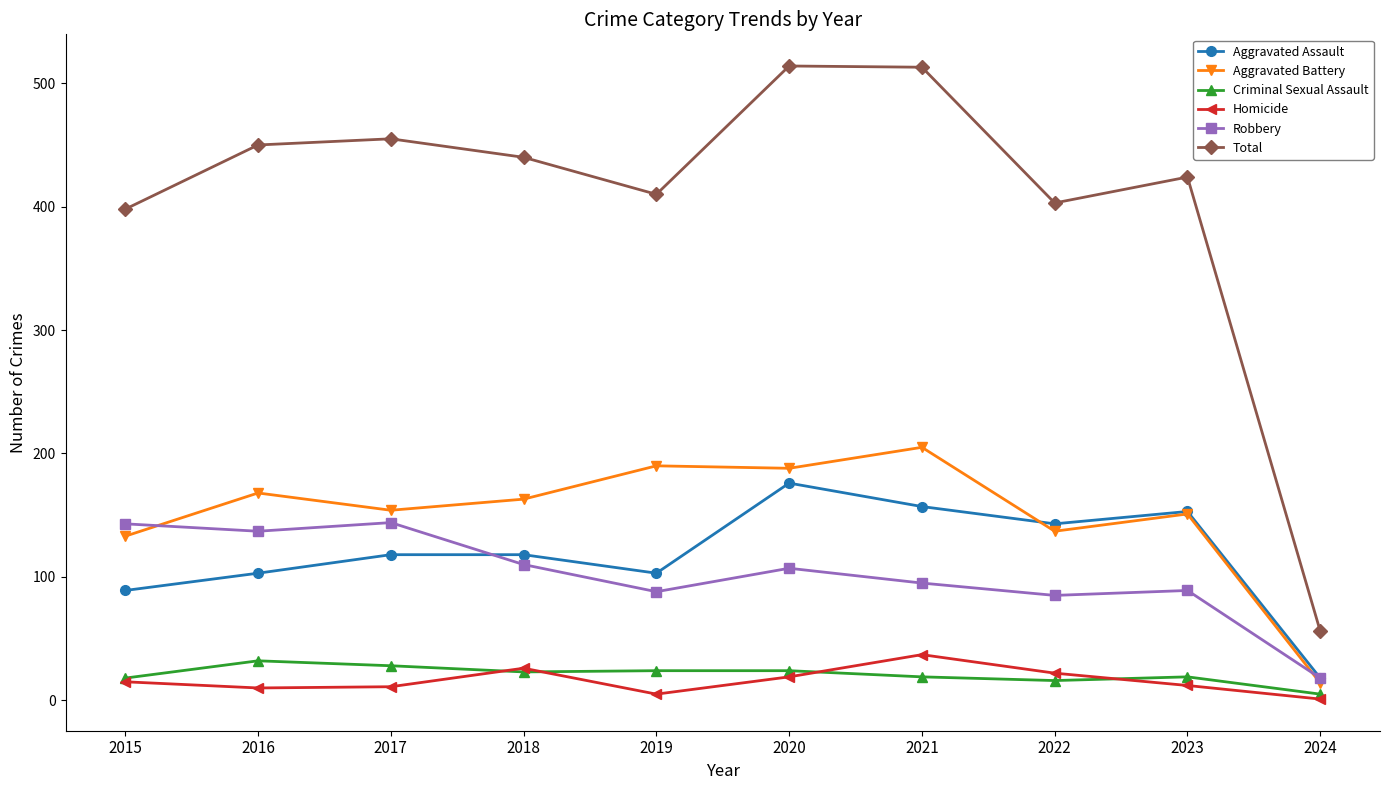

At which category does Robbery reach its first local peak?

2017